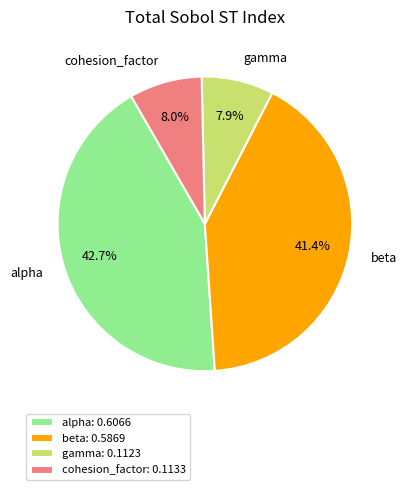

Is gamma the majority of the pie?

No